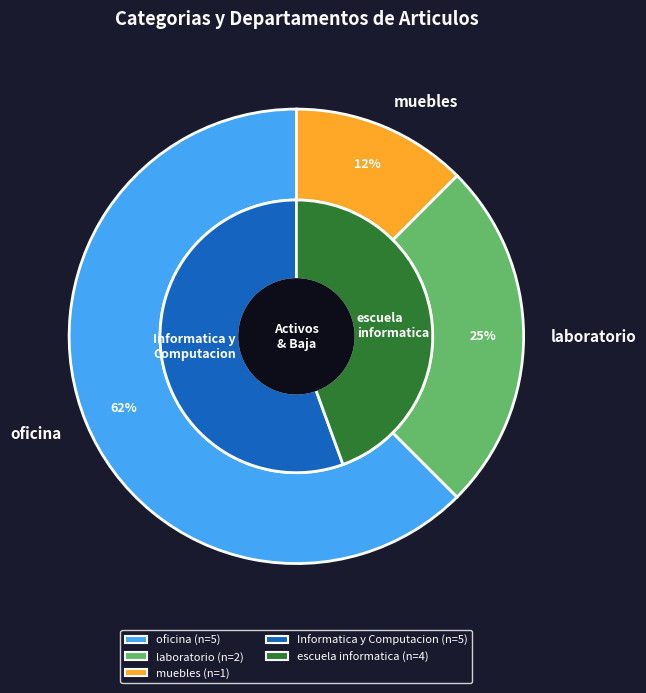

What percentage is the oficina (escuela informatica) slice, to the nearest percent?

11%